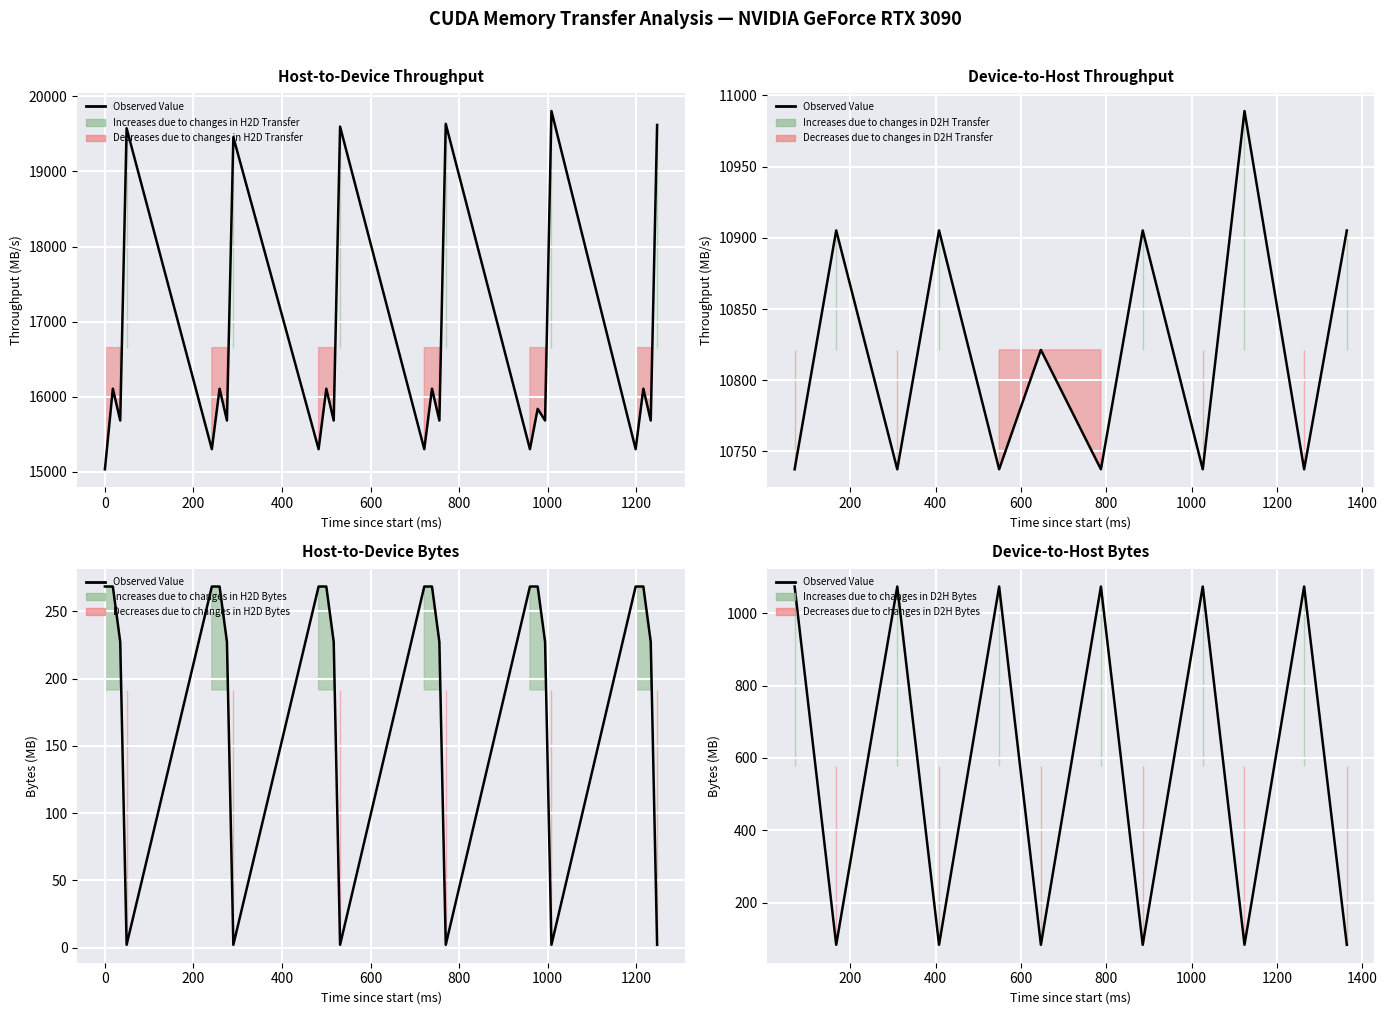

What is the difference between the maximum and minimum values?

989.9